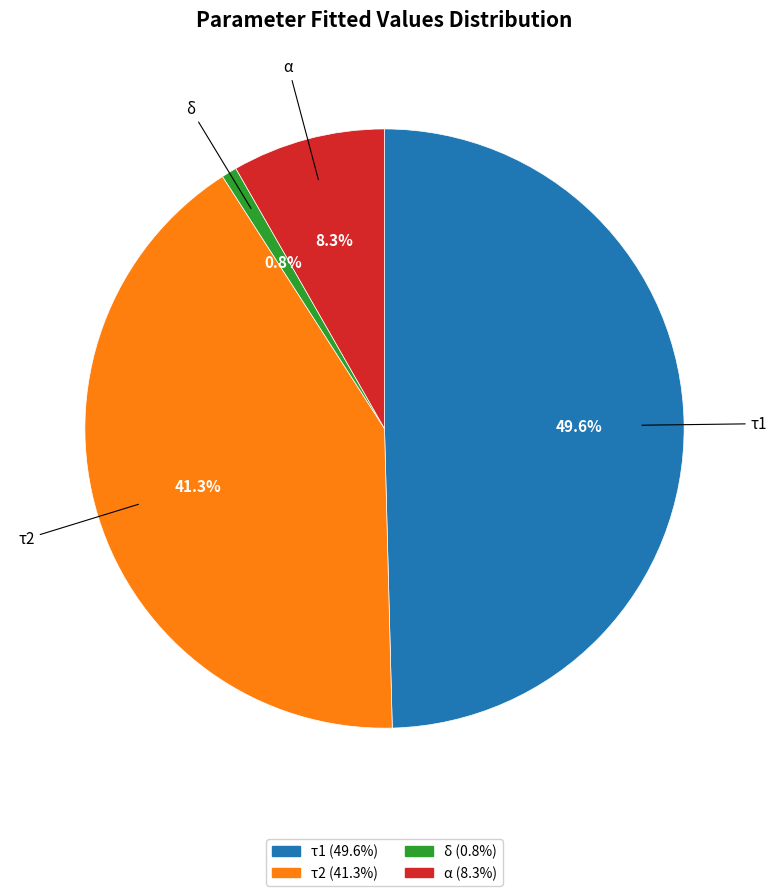

Count the number of slices in the pie.

4